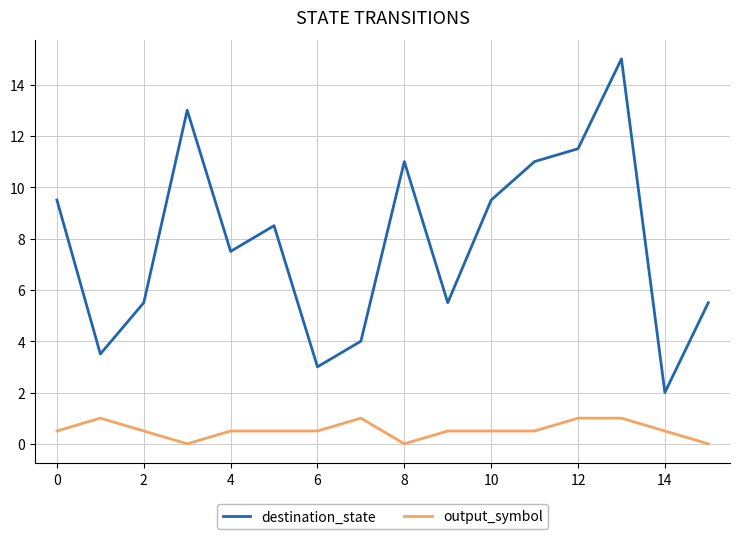

Rank the series by their average value, from highest to lowest.

destination_state, output_symbol